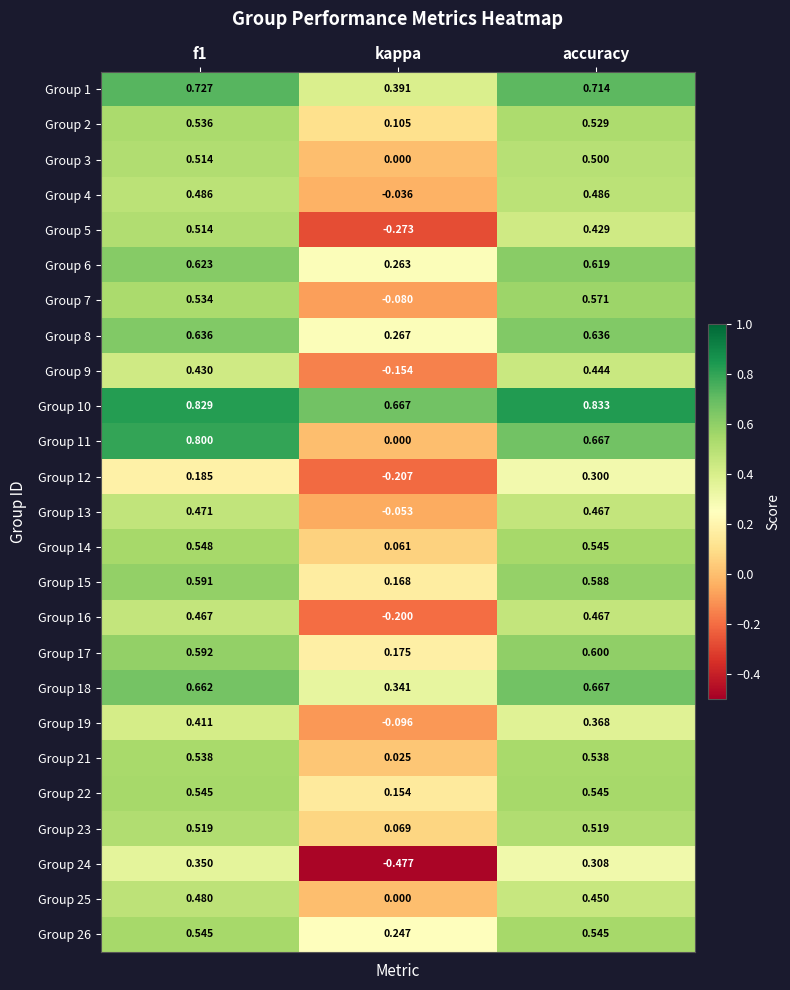

Which category has the highest value across all series?

accuracy